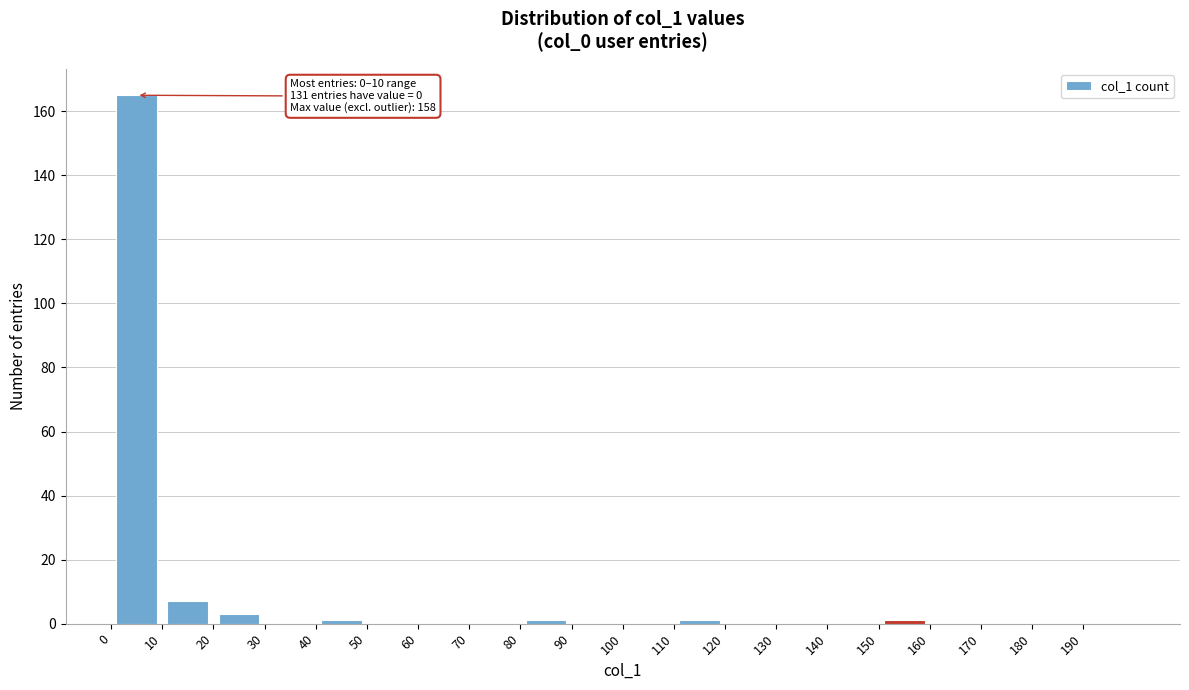

Which range on the x-axis has the tallest bar?

0 to 10